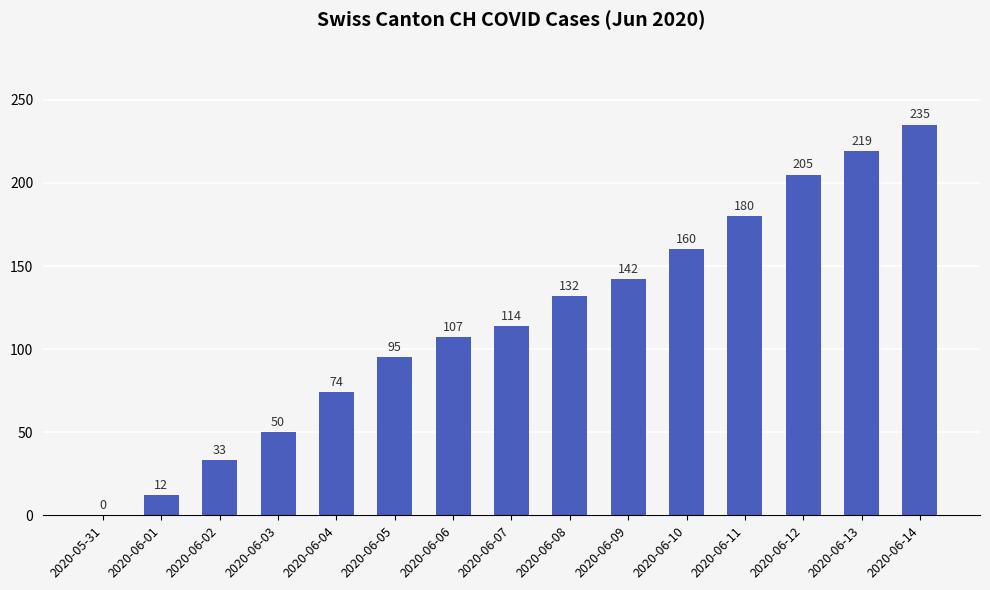

What is the change in value from 2020-06-04 to 2020-06-14?

+161